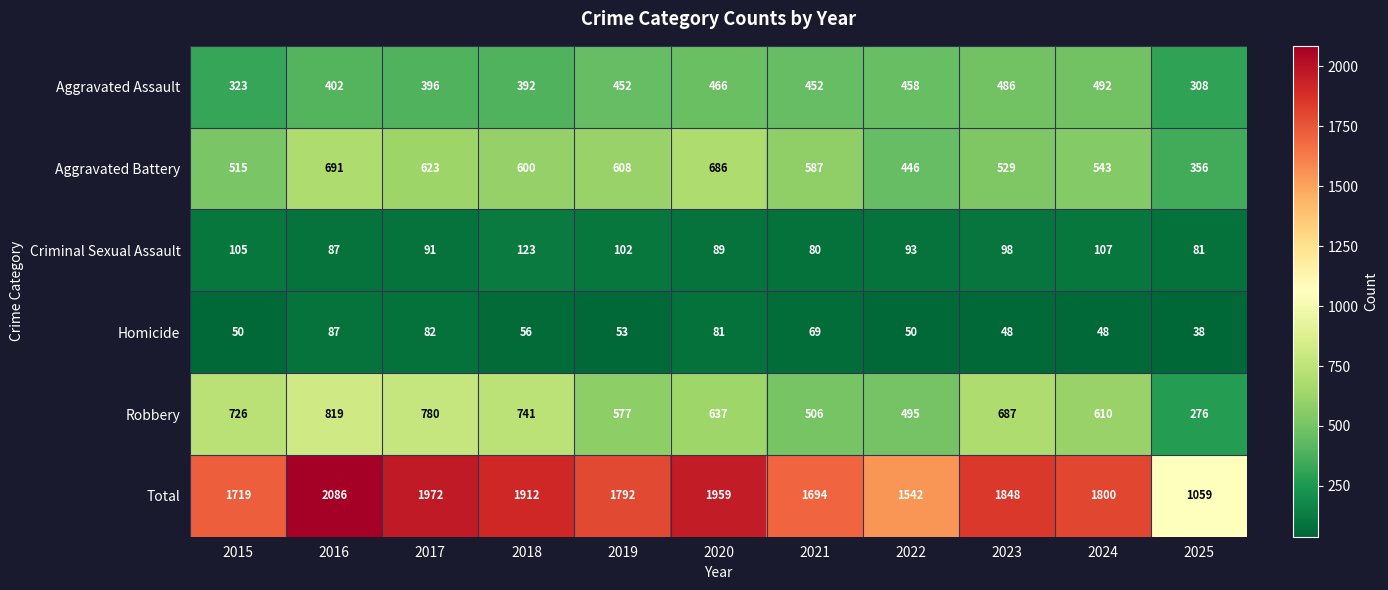

At which label does Total first exceed 1800?

2016